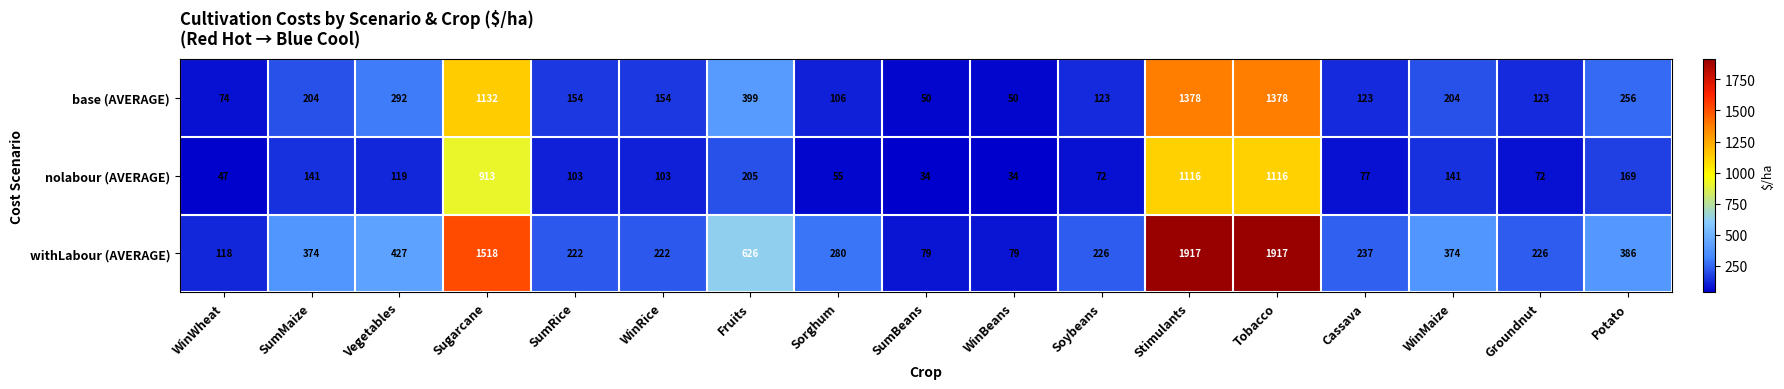

What is the smallest value displayed?

34